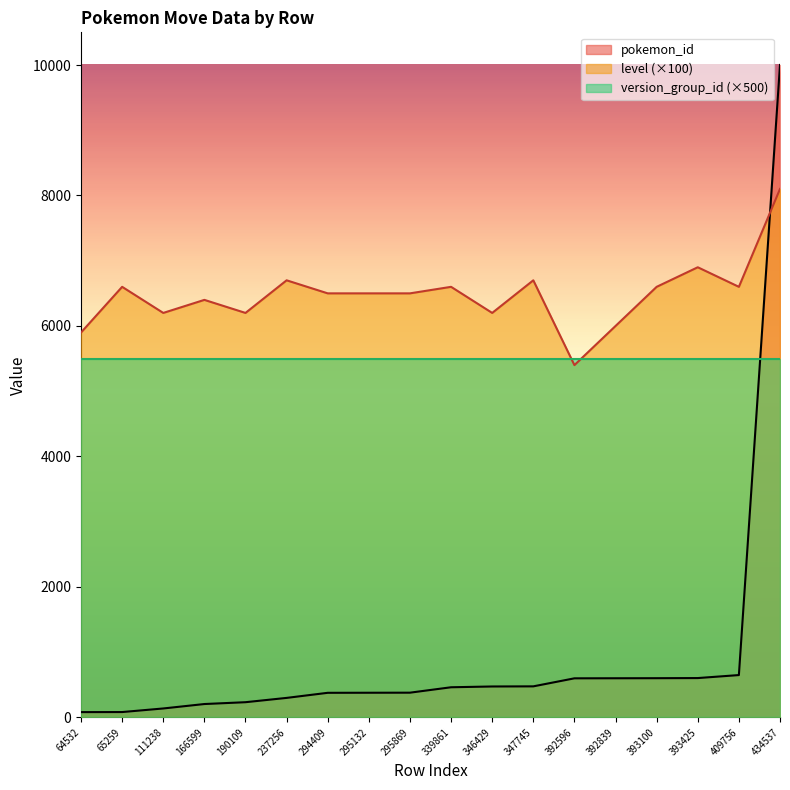

Is the value of pokemon_id at 237256 greater than the value of level at 166599?

No